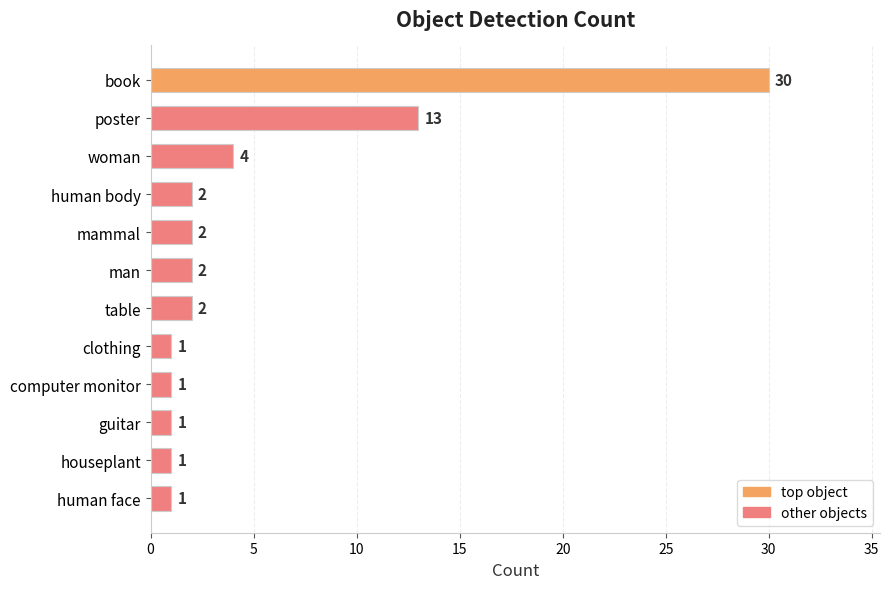

The value at poster is 13. True or false?

True